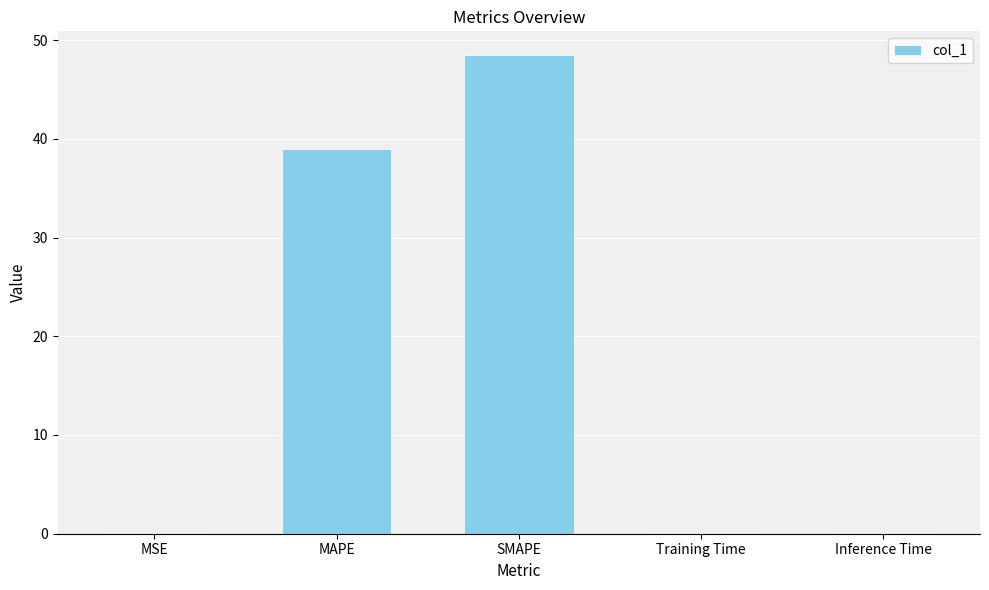

What is the change in value from MSE to MAPE?

+38.9